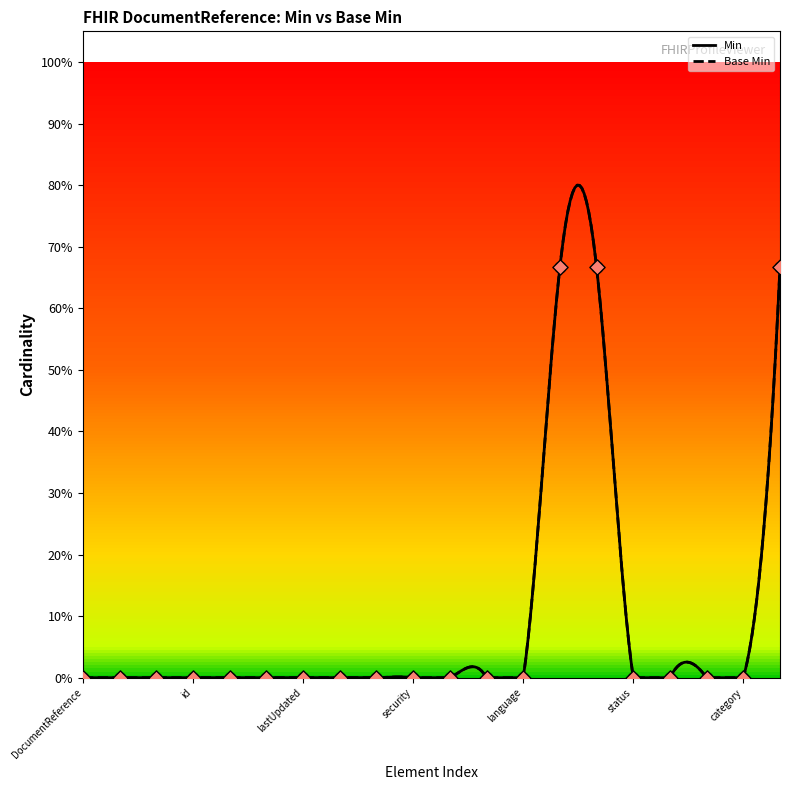

Which series has the largest total across all categories?

Min